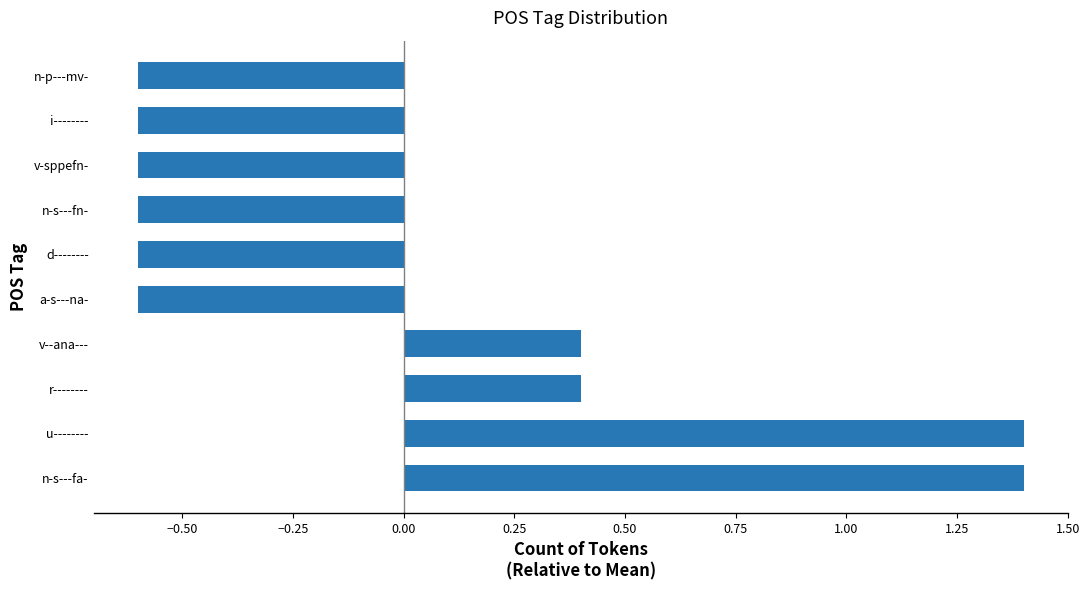

How many values are below 0?

6